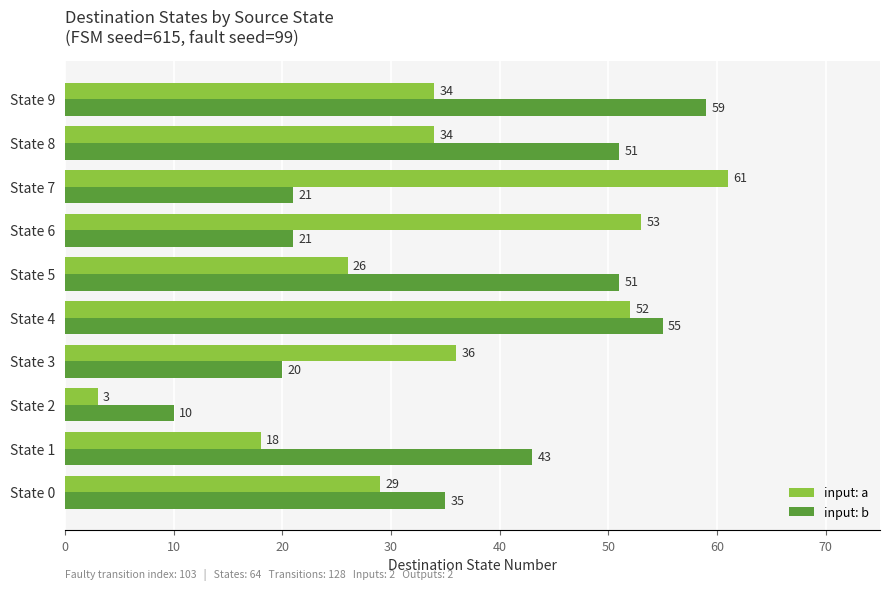

What is the difference between the maximum and minimum values in the input: b series?

49